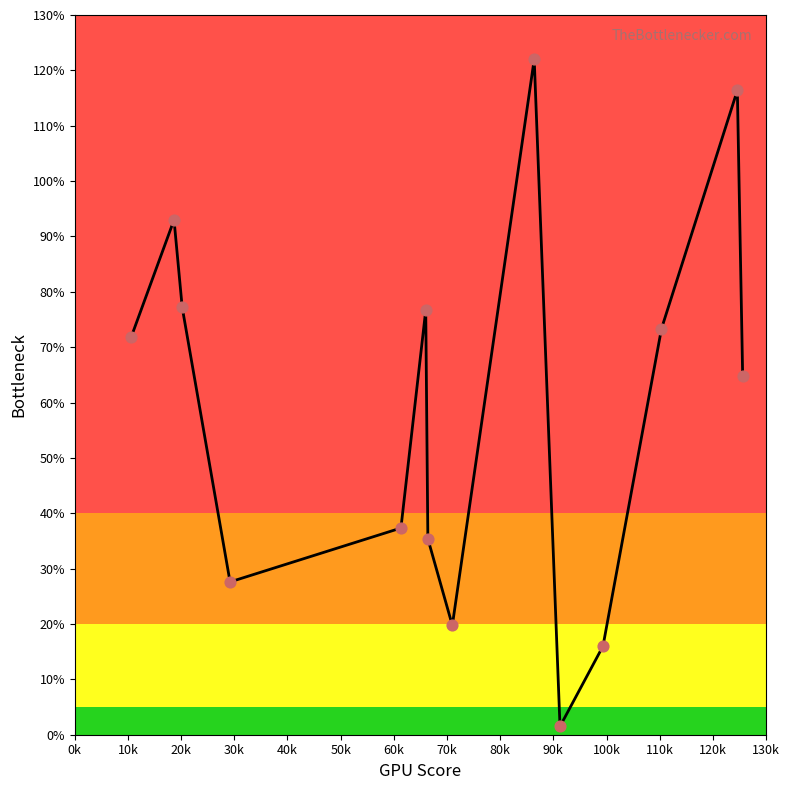

What is the difference between the maximum and minimum values?

120.5